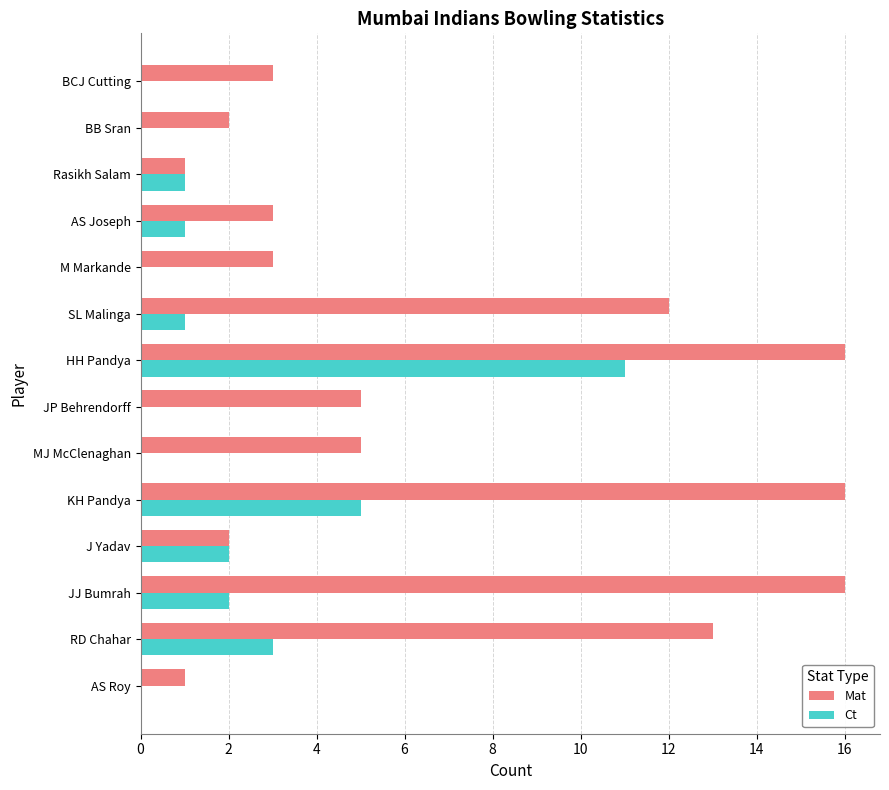

Which series changed the most between JP Behrendorff and M Markande?

Mat